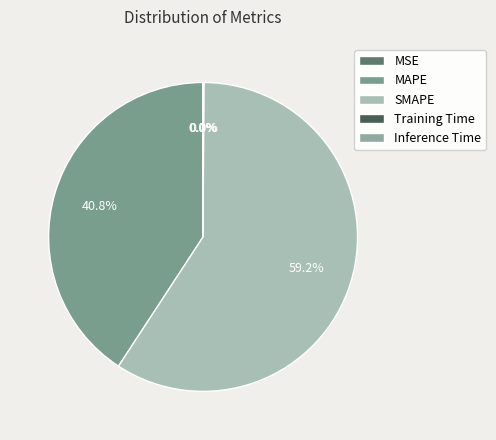

Rank the categories by value from highest to lowest.

SMAPE, MAPE, Inference Time, Training Time, MSE